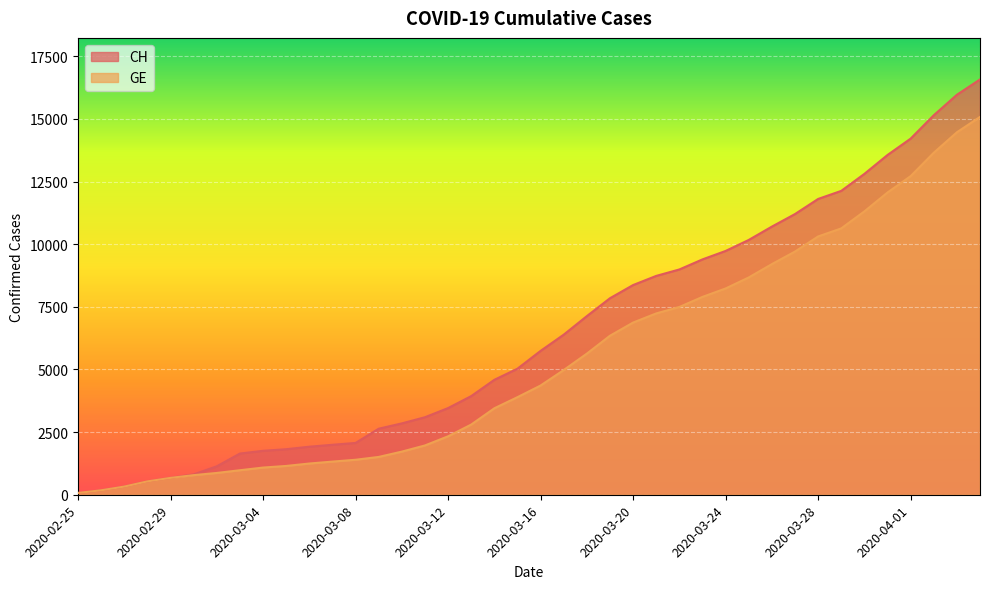

What is the spread (max minus min) of values at 2020-03-29?

1497